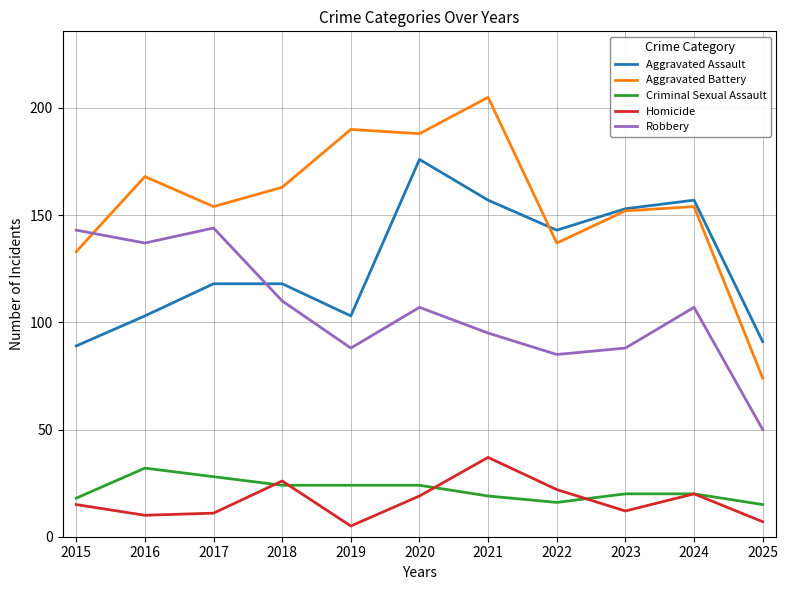

In Homicide, how many points are higher than both neighbors (excluding endpoints)?

3